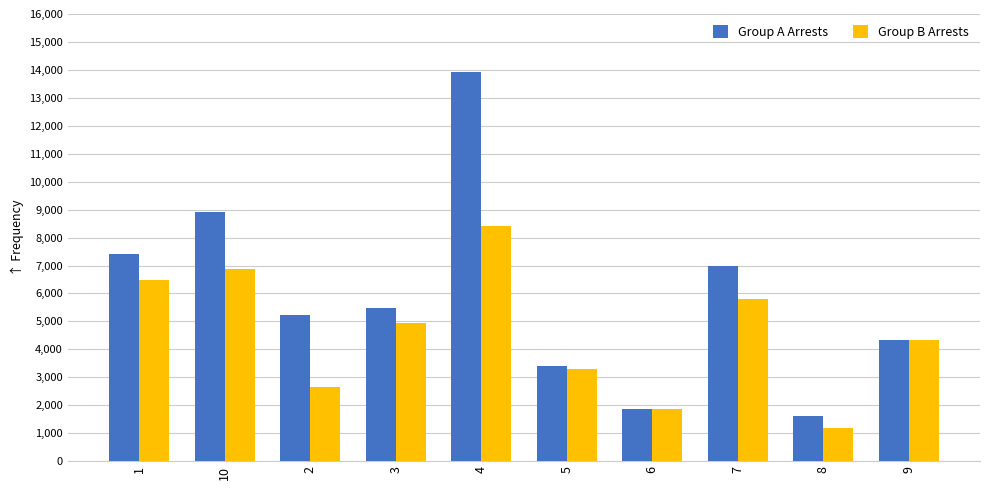

Count the number of data series in this chart.

2